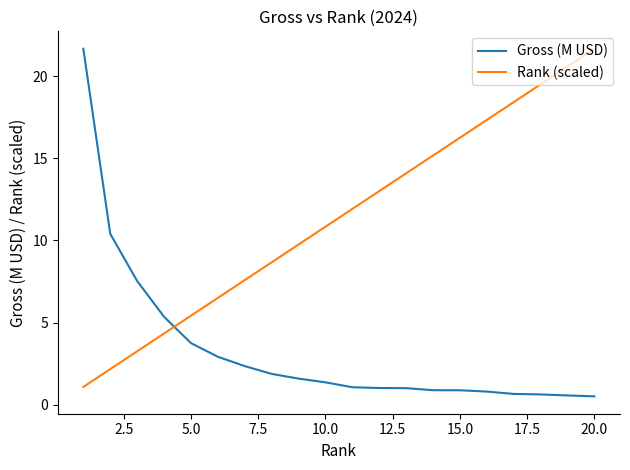

Which series has the largest total across all categories?

Rank (scaled)